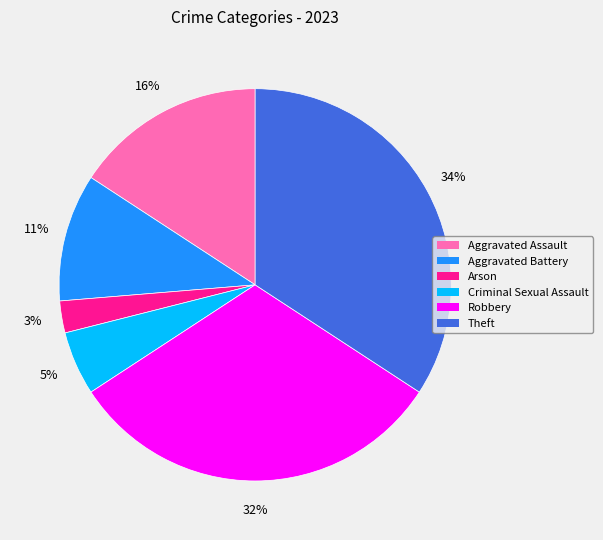

True or false: Aggravated Assault accounts for 5% of the total.

False